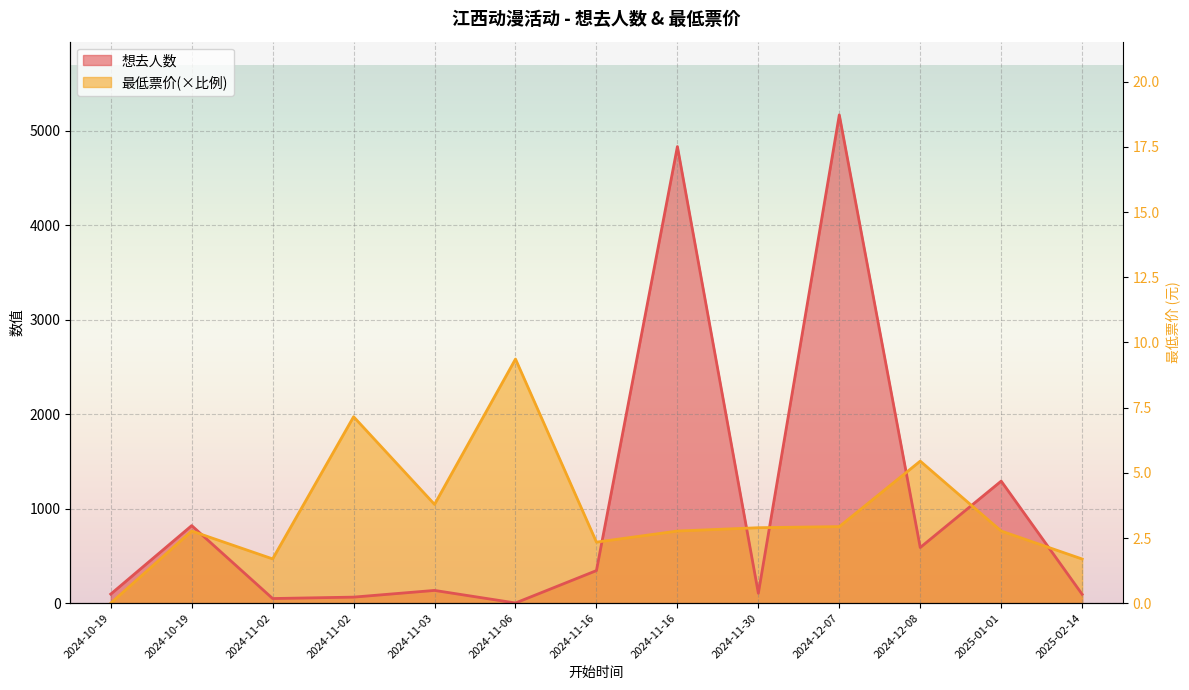

True or false: 最低票价 and 想去人数 cross at least once.

True